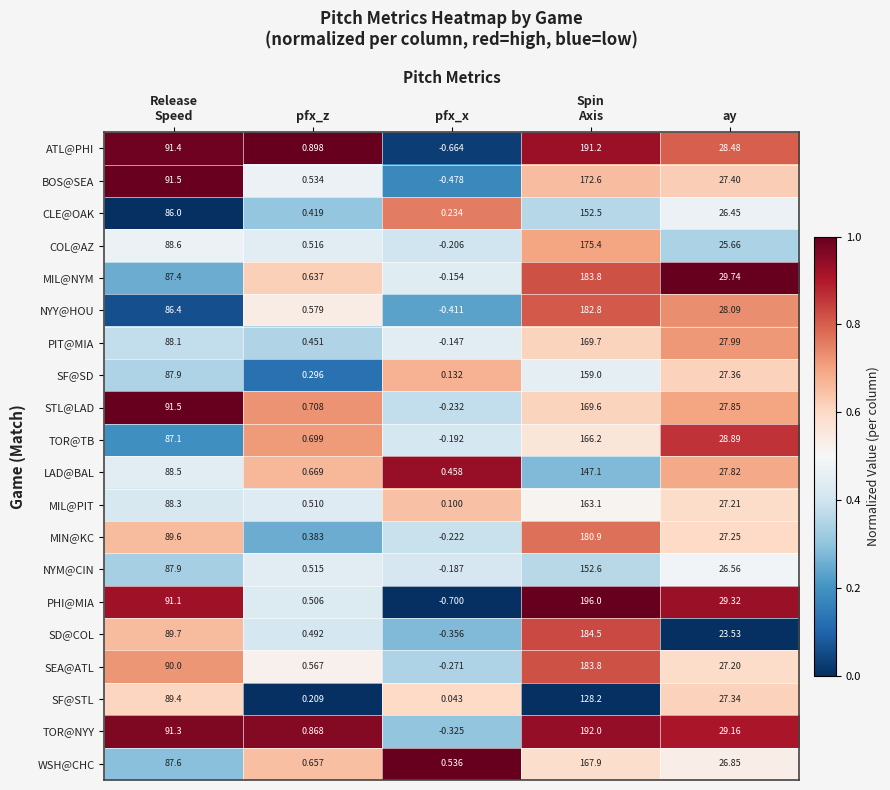

Which category has the lowest value in the TOR@TB series?

pfx_x